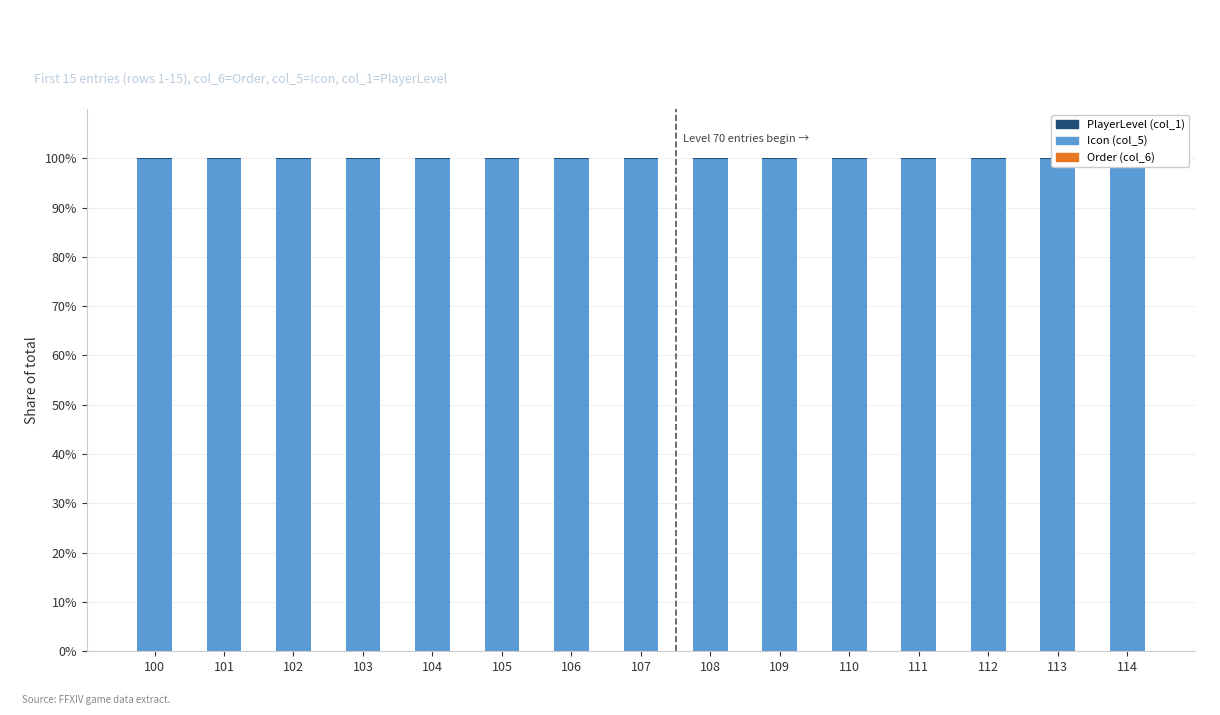

Between 111 and 114, which series saw the biggest shift?

Order (col_6)